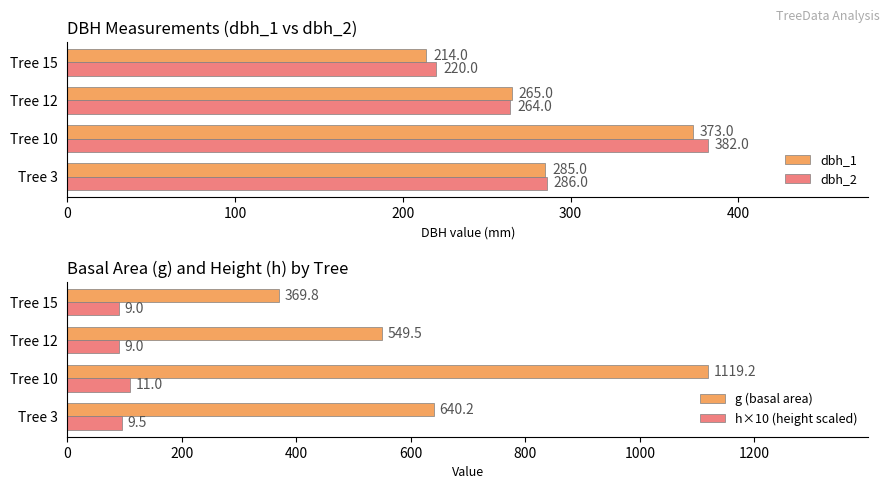

The value of dbh_2 at Tree 10 is 98. True or false?

False